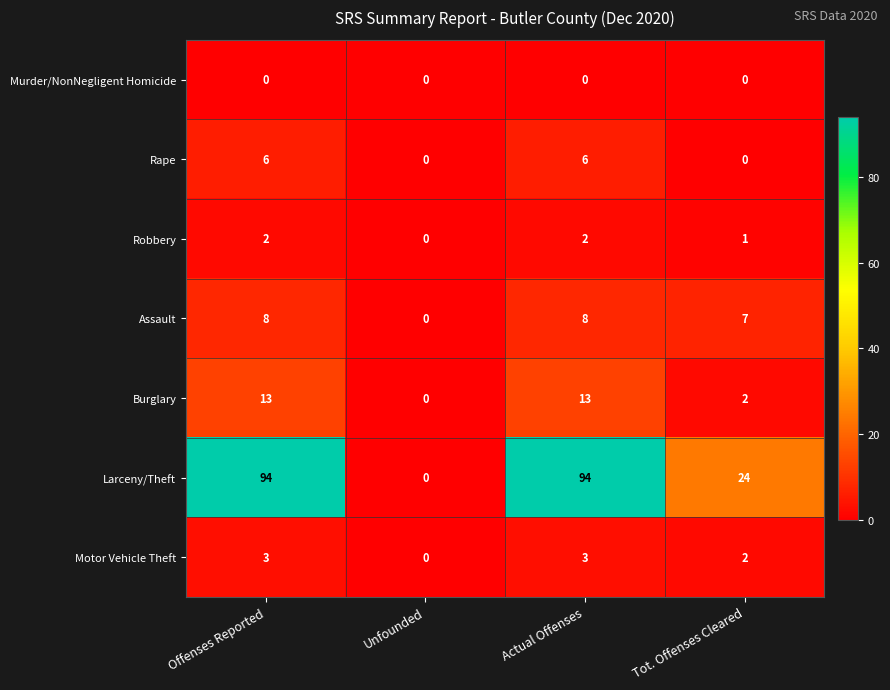

What is the highest value of the Motor Vehicle Theft series?

3